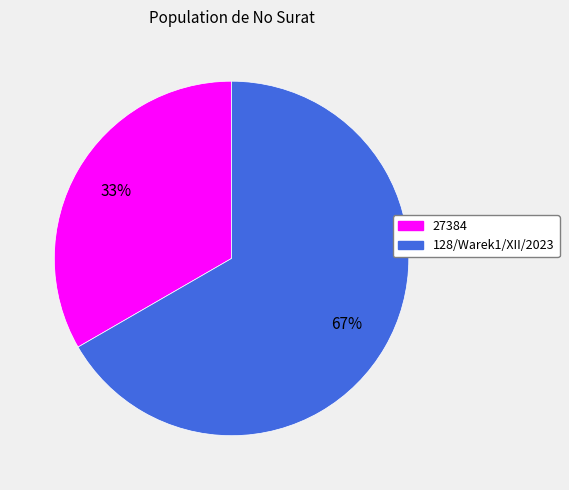

True or false: 27384 accounts for 33% of the total.

True